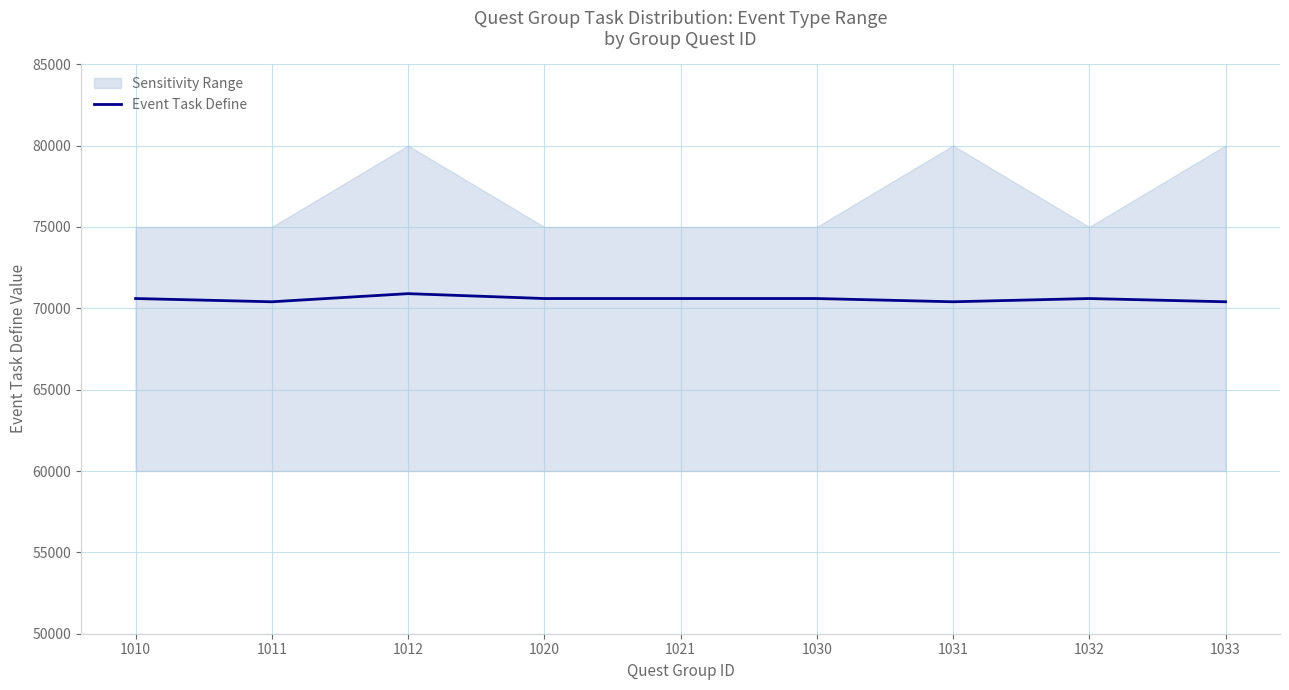

True or false: the data shows 70901 at 1012.

True